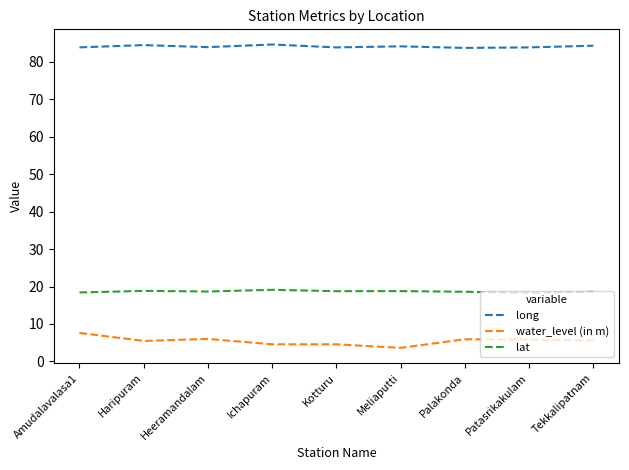

Read the water_level (in m) value at Palakonda.

5.9